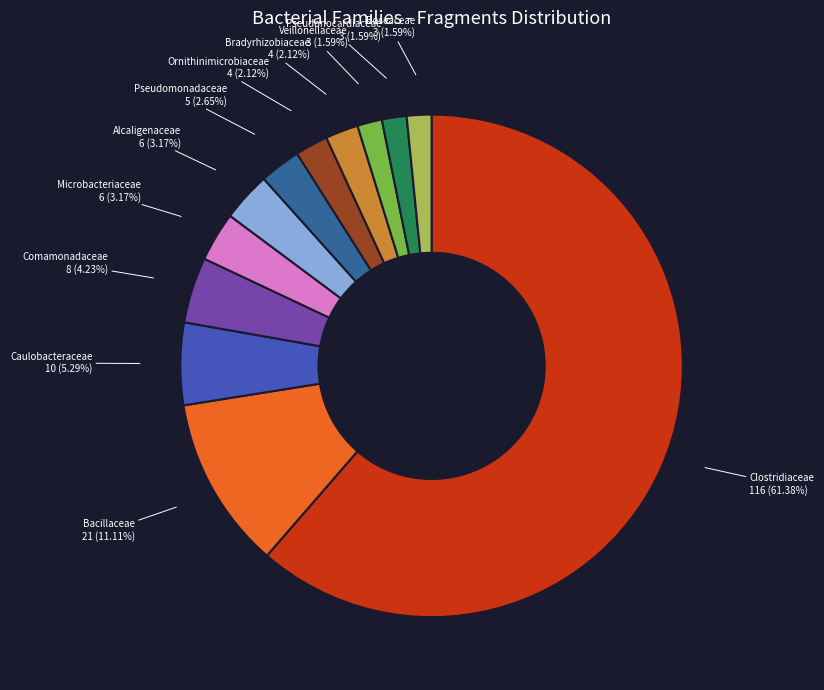

Is it true that Comamonadaceae is 4% of the pie?

True